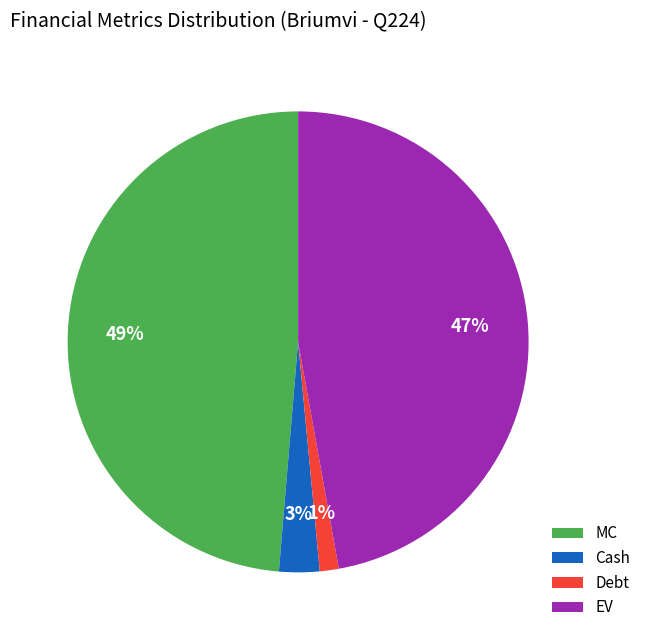

The MC slice represents 56% of the pie. True or false?

False